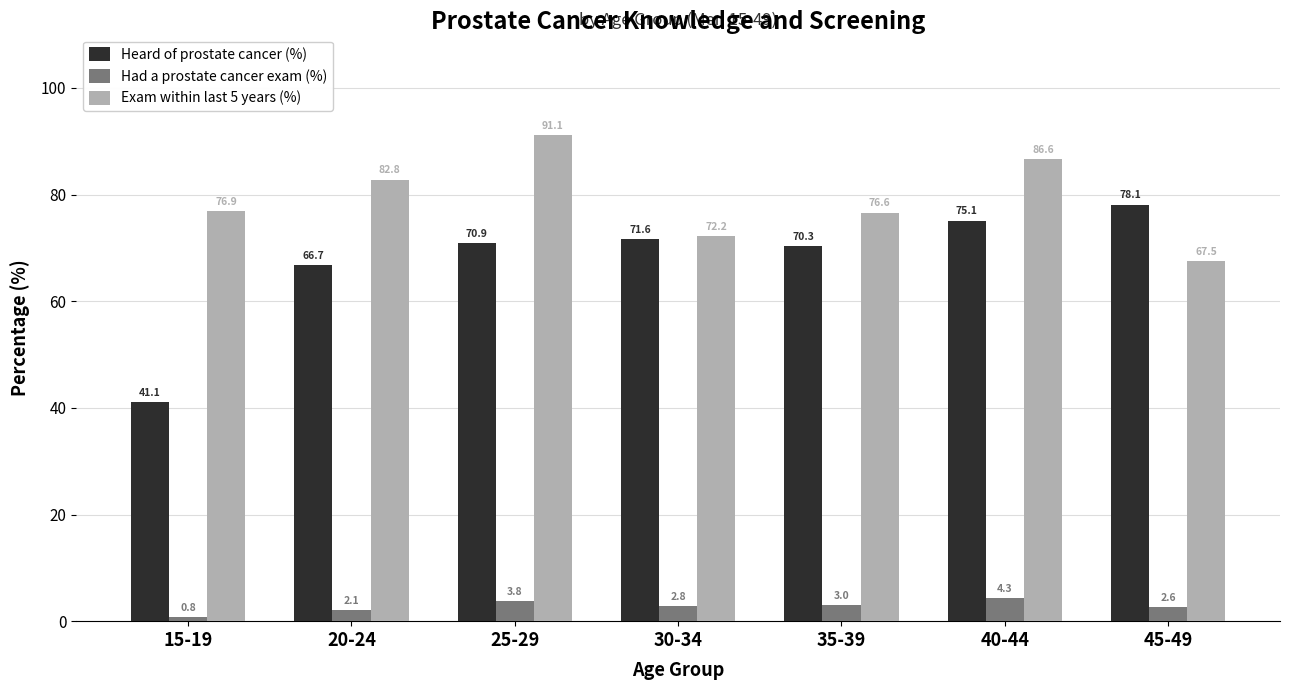

Reading left to right, transcribe all the data shown in this chart.

Heard of prostate cancer (%): 15-19=41.1	20-24=66.7	25-29=70.9	30-34=71.6	35-39=70.3	40-44=75.1	45-49=78.1
Had a prostate cancer exam (%): 15-19=0.8	20-24=2.1	25-29=3.8	30-34=2.8	35-39=3.0	40-44=4.3	45-49=2.6
Exam within last 5 years (%): 15-19=76.9	20-24=82.8	25-29=91.1	30-34=72.2	35-39=76.6	40-44=86.6	45-49=67.5